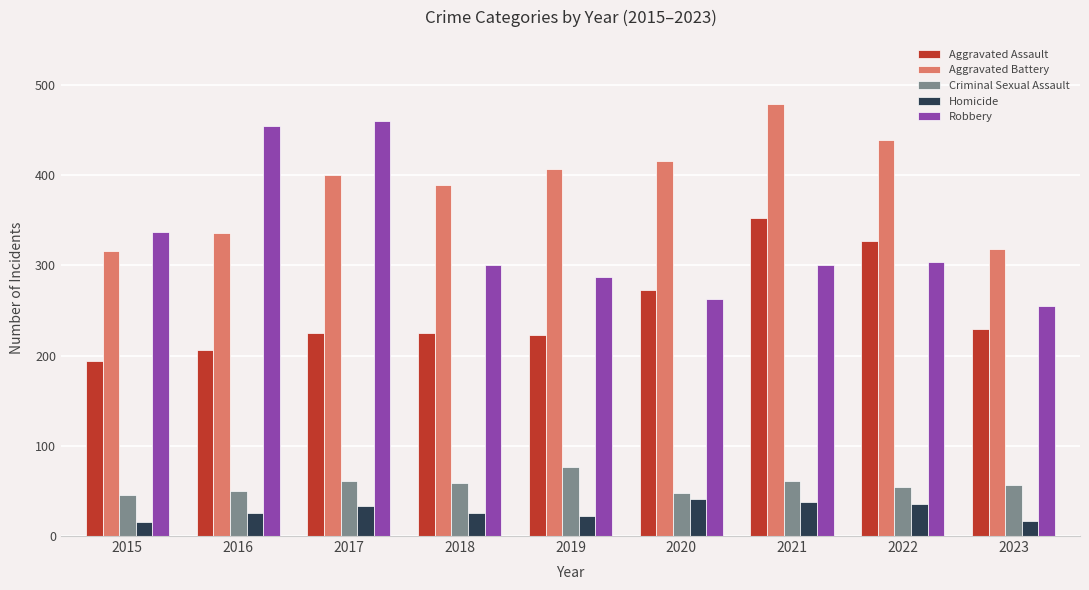

What is the difference between the maximum and minimum values in the Homicide series?

26